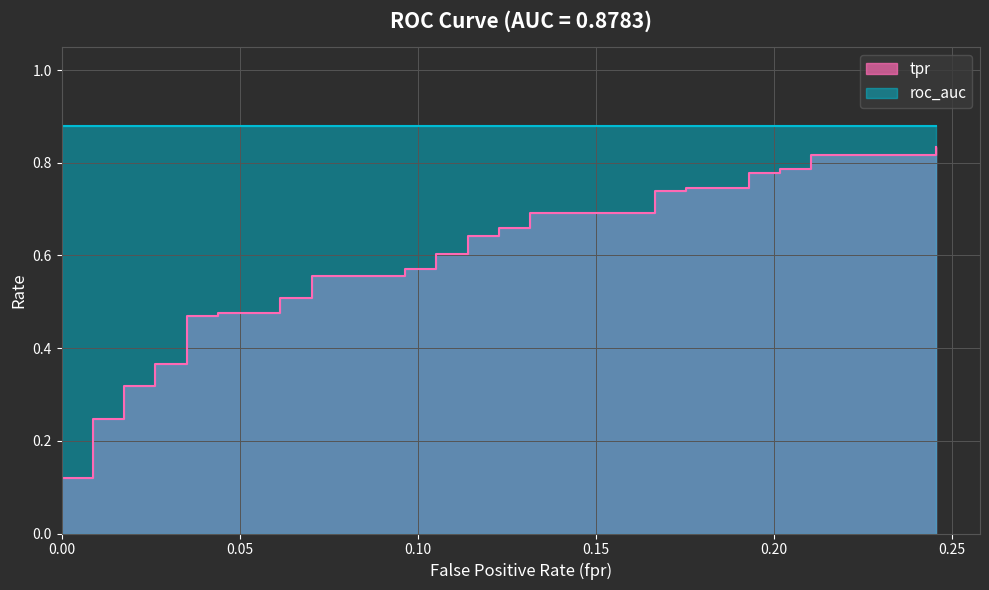

Reading left to right, extract all data points from this chart.

0.0	0.0	0.1	0.1	0.1	0.2	0.2	0.3	0.3	0.4	0.4	0.5	0.5	0.5	0.5	0.5	0.5	0.6	0.6	0.6	0.6	0.6	0.6	0.6	0.6	0.7	0.7	0.7	0.7	0.7	0.7	0.7	0.7	0.8	0.8	0.8	0.8	0.8	0.8	0.8